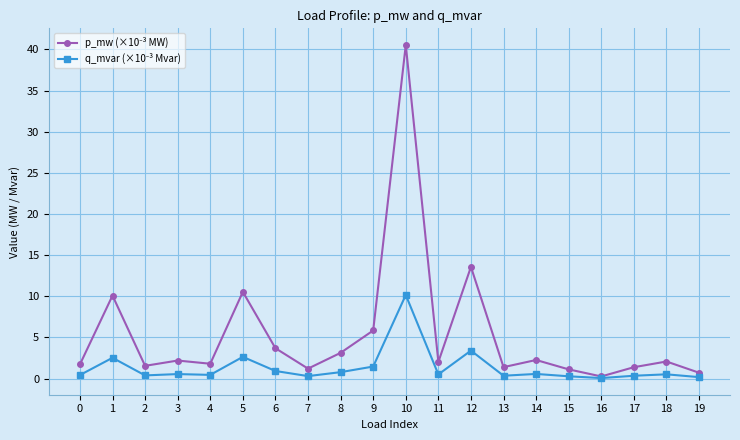

What is the total value across all series at 5?

13.2